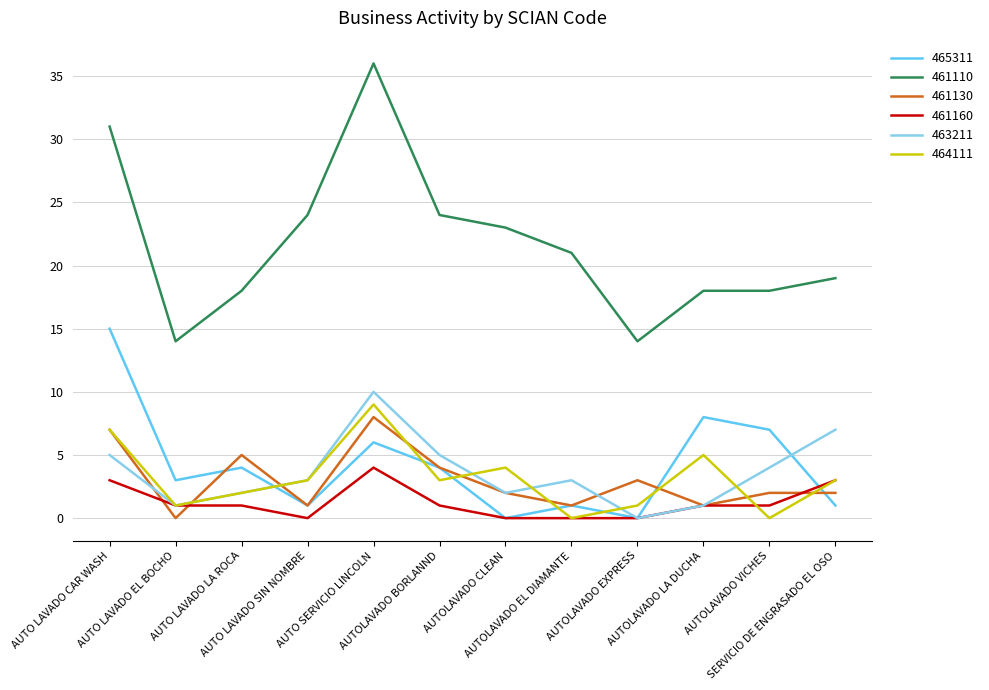

What position from the left is AUTOLAVADO VICHES?

11